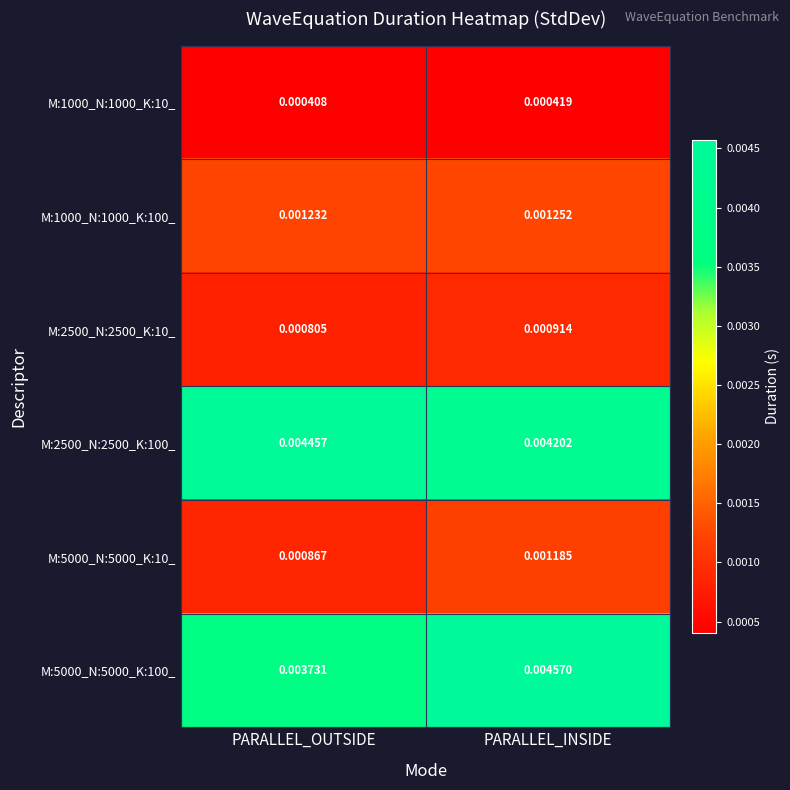

Is the value of M:5000_N:5000_K:100_ at PARALLEL_OUTSIDE greater than the value of M:1000_N:1000_K:10_ at PARALLEL_OUTSIDE?

Yes